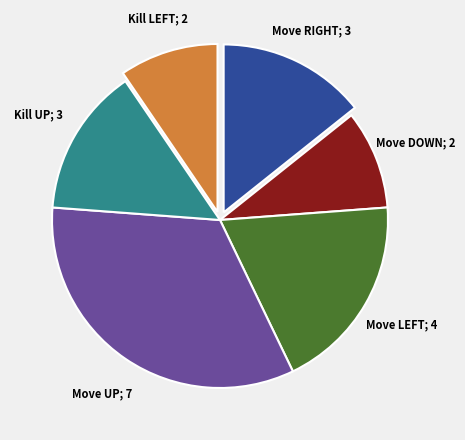

How many segments does this pie chart have?

6